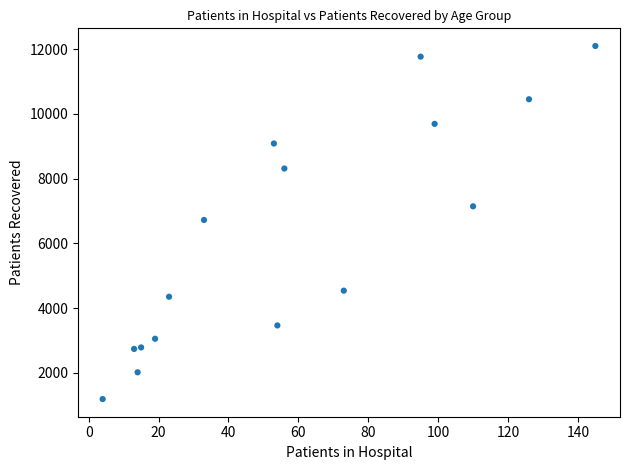

What is the range of Y values (max minus min)?

10917